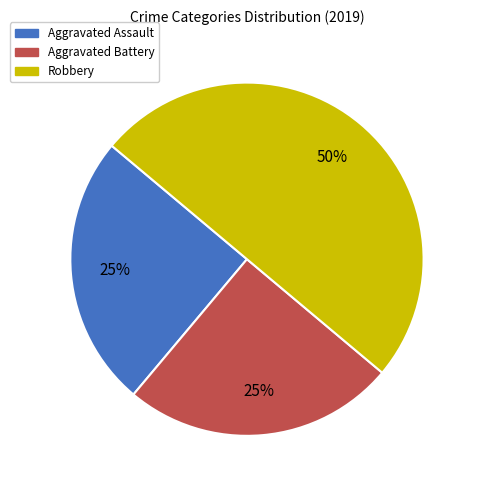

Approximately how many times larger is the value at Robbery compared to Aggravated Assault?

2.0